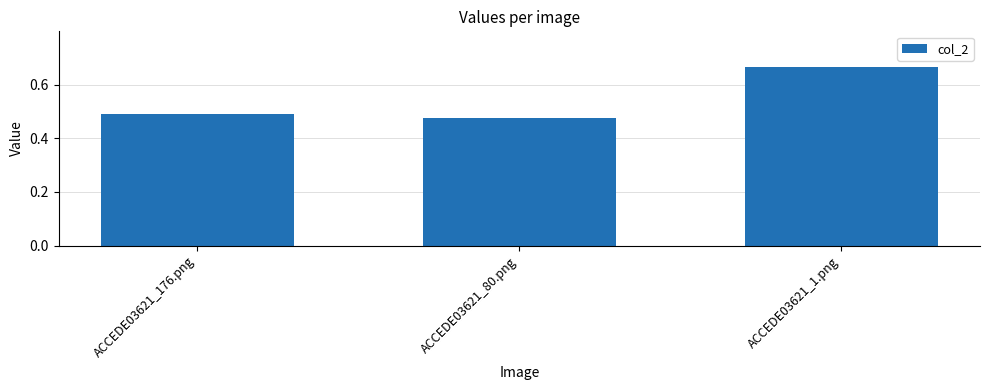

At which category does the chart reach its peak across all series?

ACCEDE03621_1.png